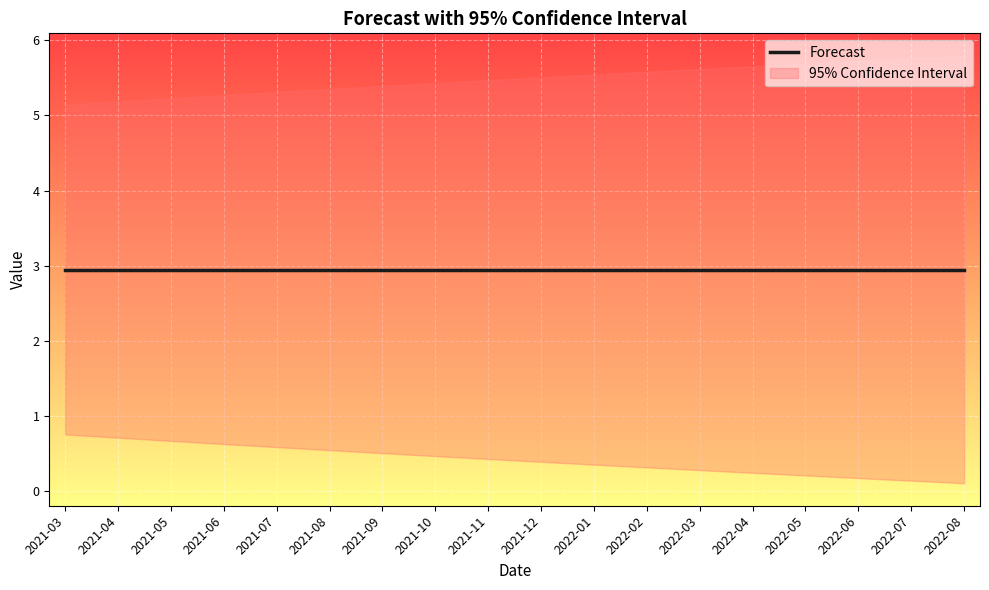

What value does the Forecast series have at 2021-10?

2.9